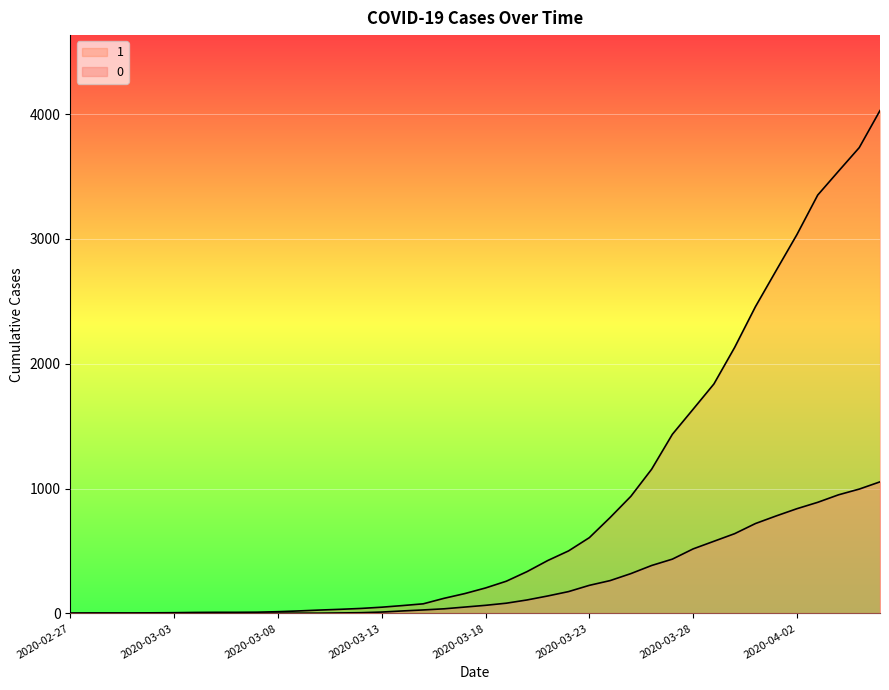

Which category has the highest value across all series?

2020-04-06